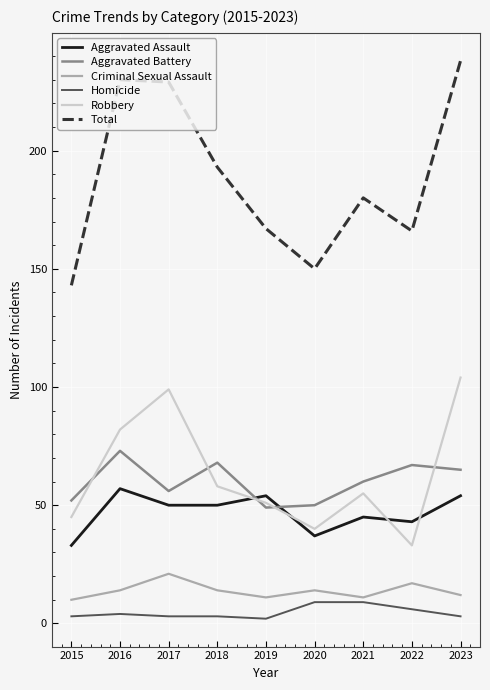

Which series has the largest total across all categories?

Total